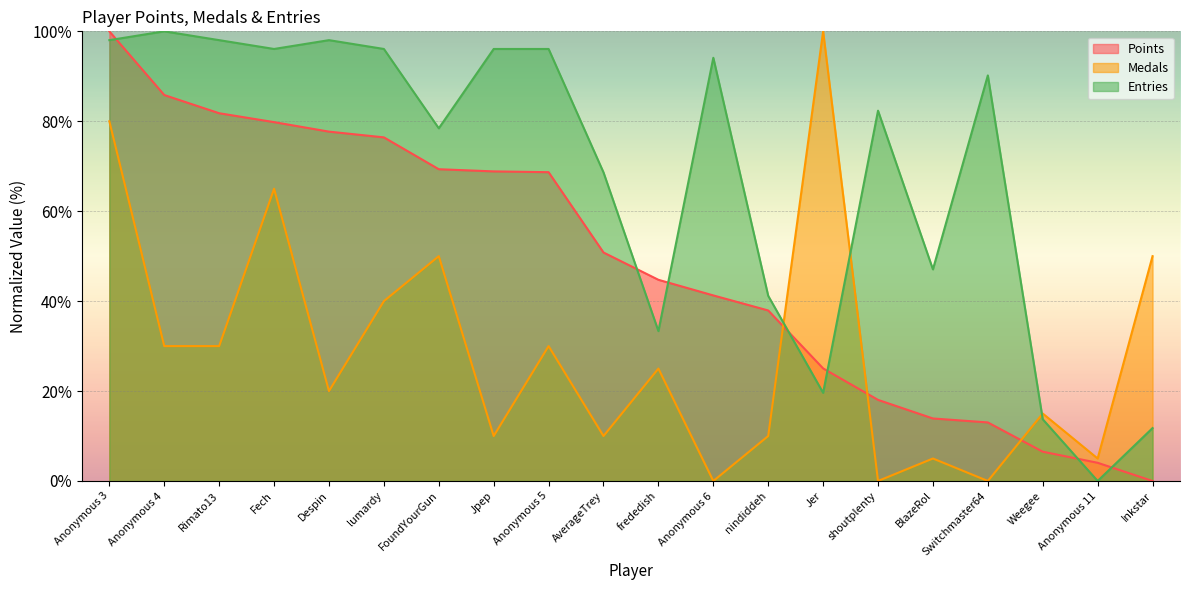

Between Rimato13 and Jpep, which is larger?

Rimato13